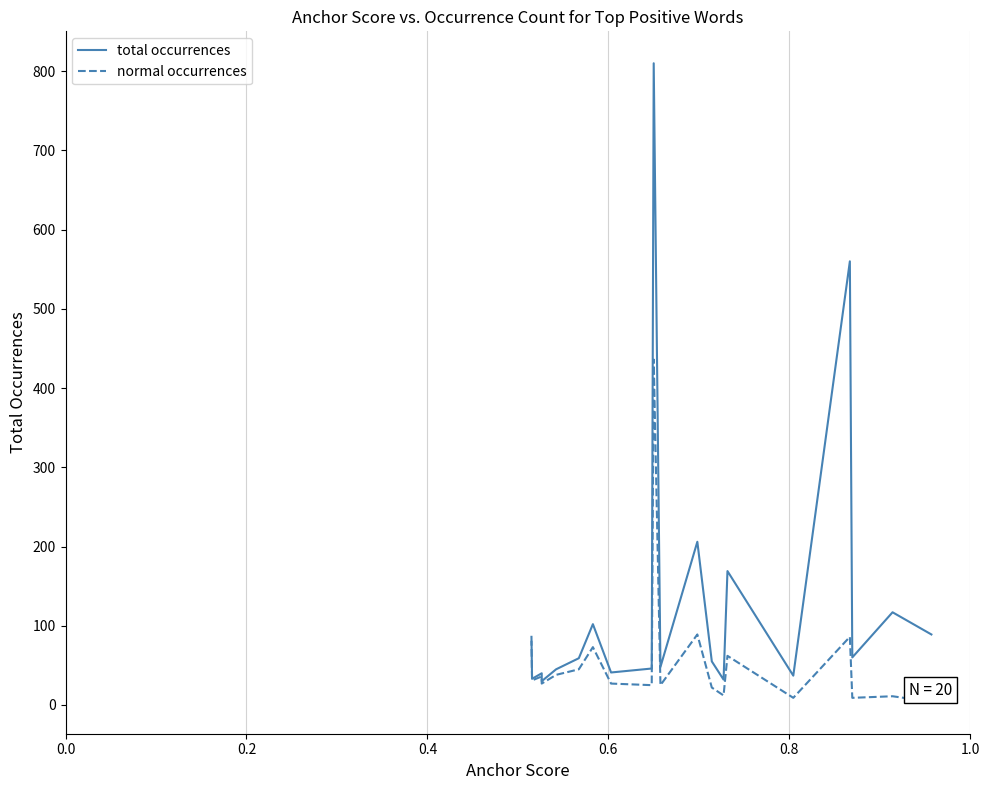

The value of normal occurrences at 0.0 is 1. True or false?

False